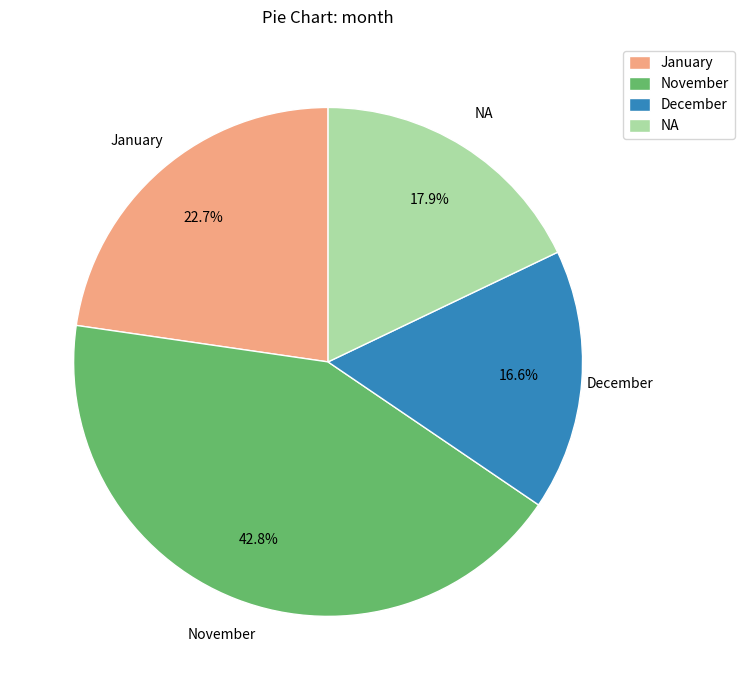

To the nearest percent, what is the difference between the largest and smallest slice percentages?

26%